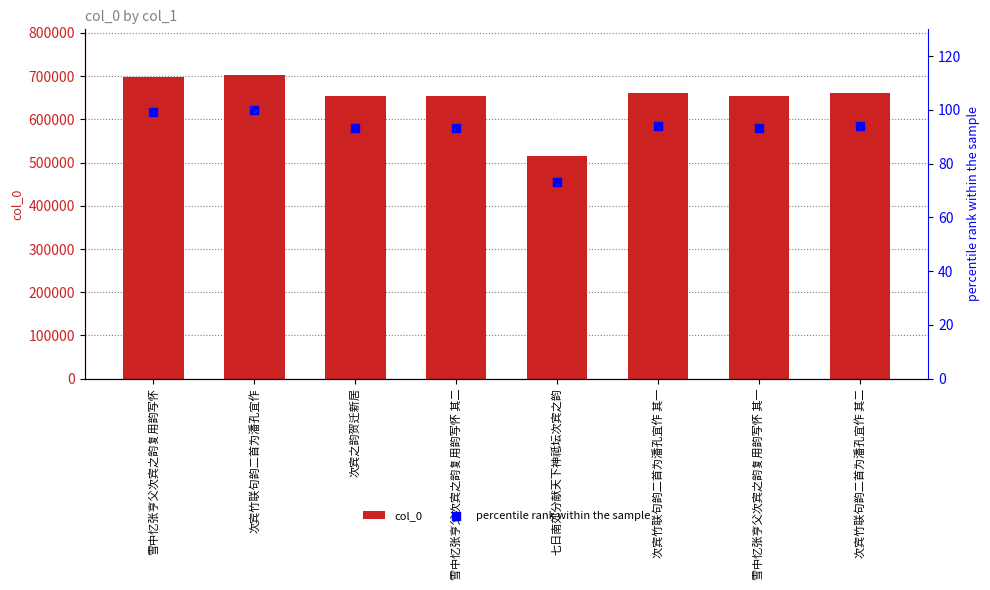

Which series has the largest Y range (max minus min)?

col_0